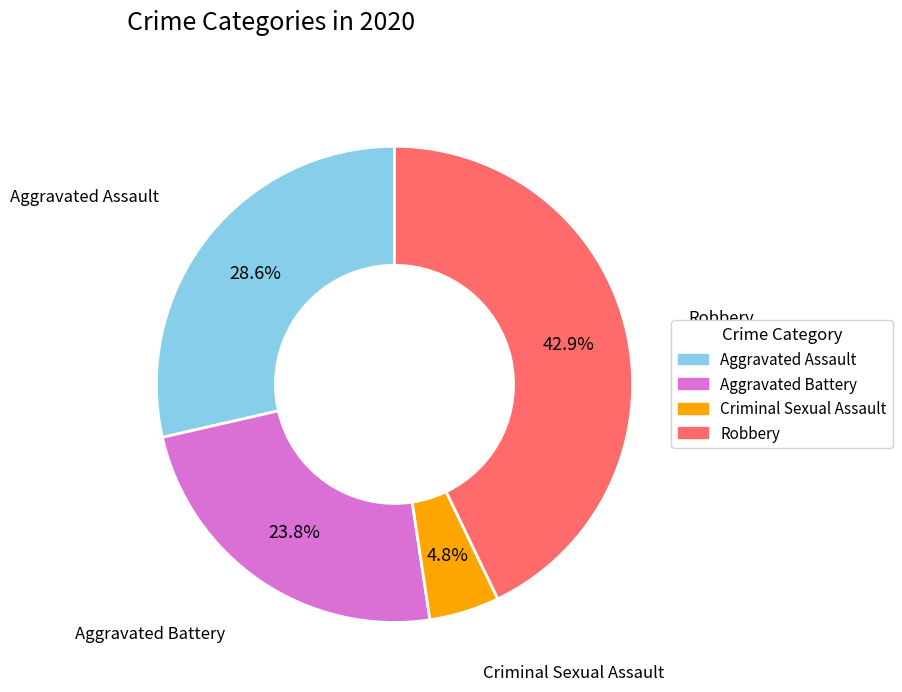

Does any single category account for the majority?

No